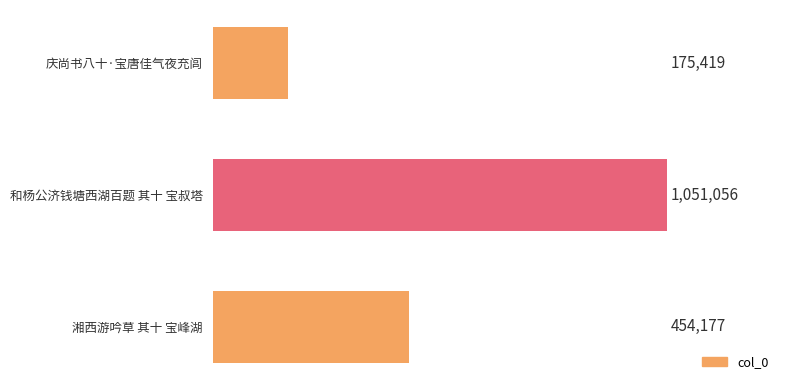

Are the bars horizontal?

Yes